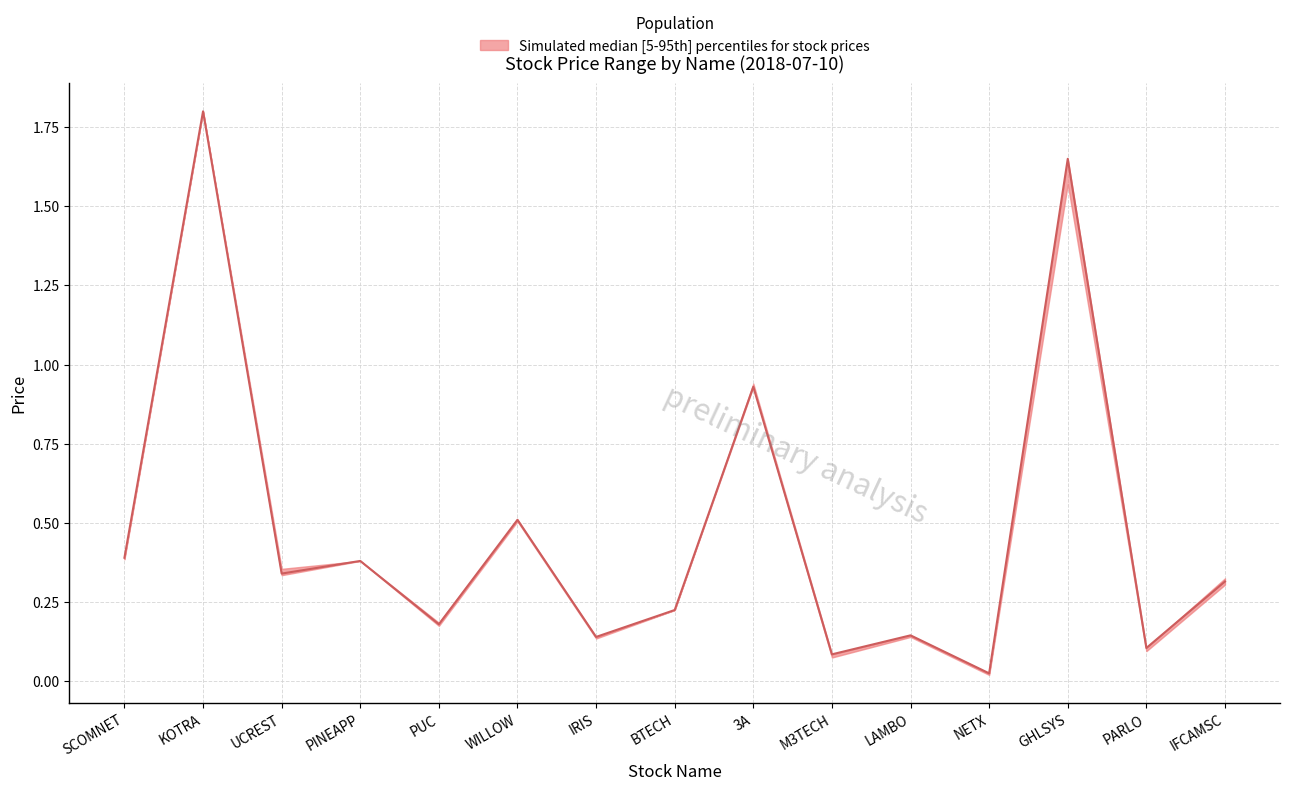

What is the maximum value shown in the chart?

1.8